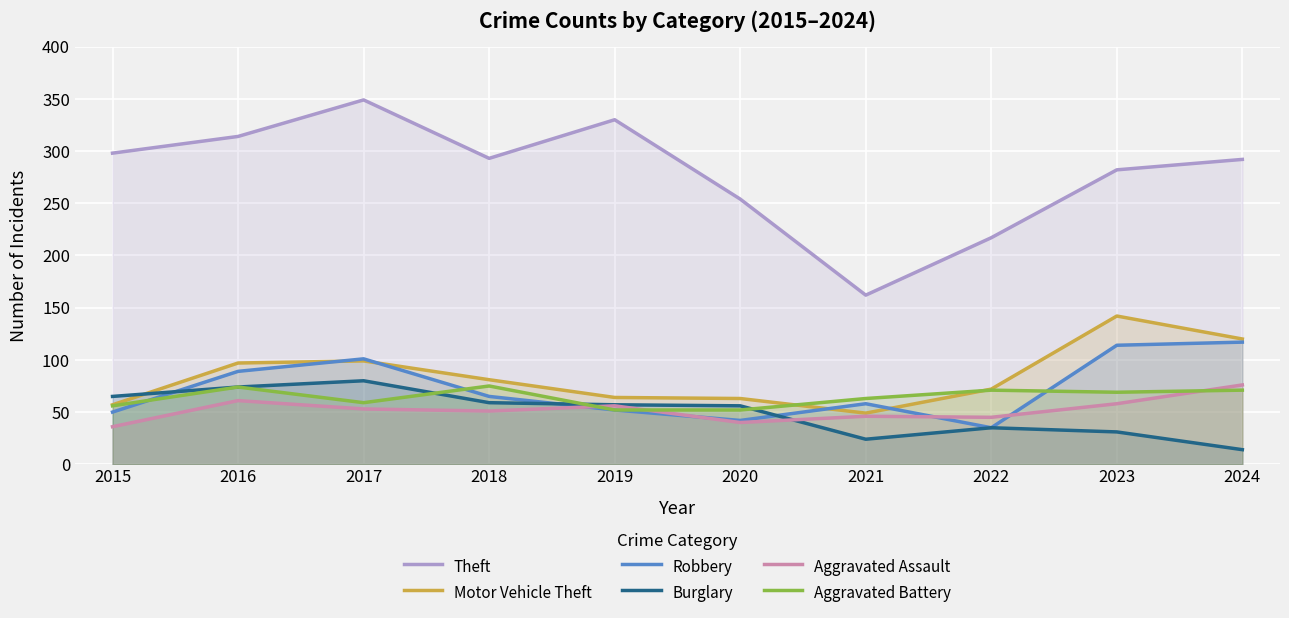

Rank the series by their maximum value, from highest to lowest.

Theft, Motor Vehicle Theft, Robbery, Burglary, Aggravated Assault, Aggravated Battery